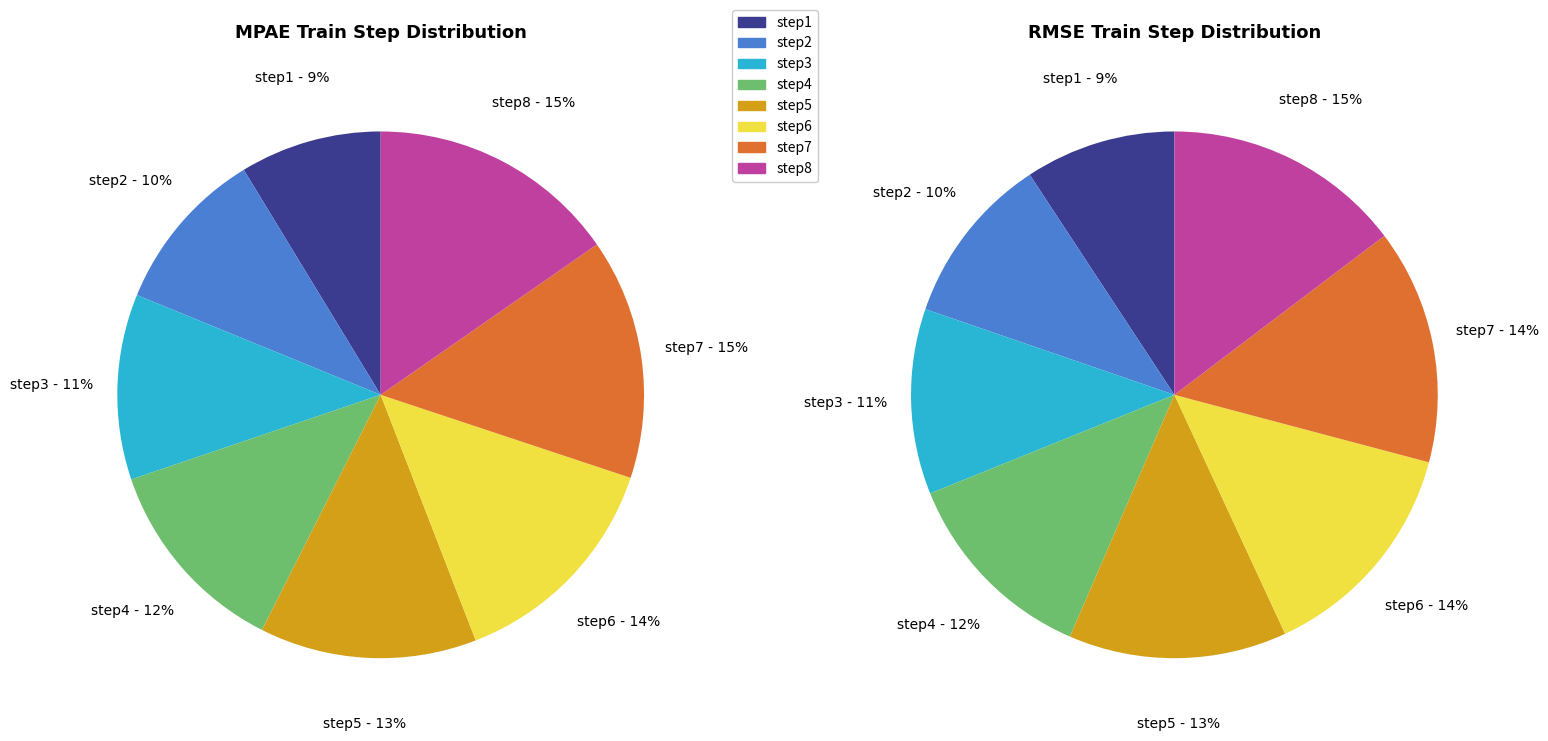

True or false: step1 accounts for 9% of the total.

True